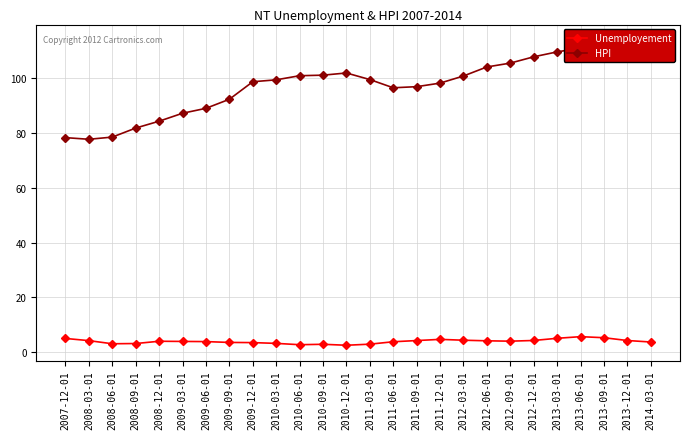

What is the value of the HPI point at the 11th from the left?

100.9